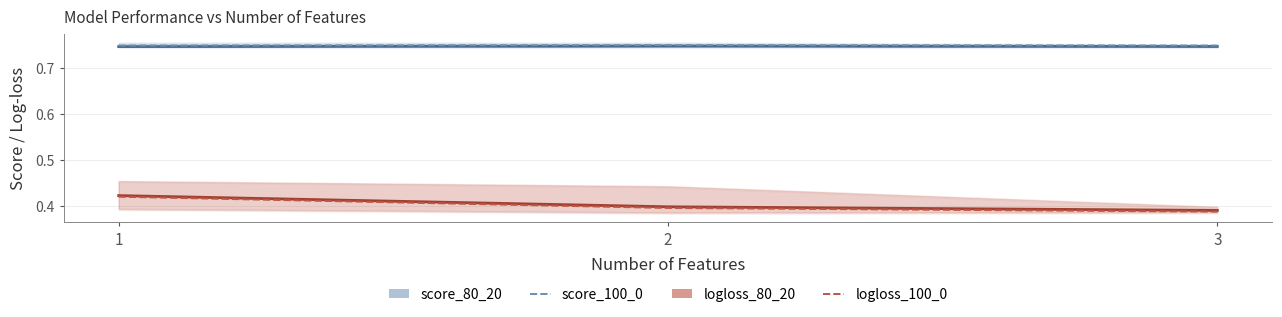

What is the value of the score_80_20 point at the 3rd from the left?

0.7